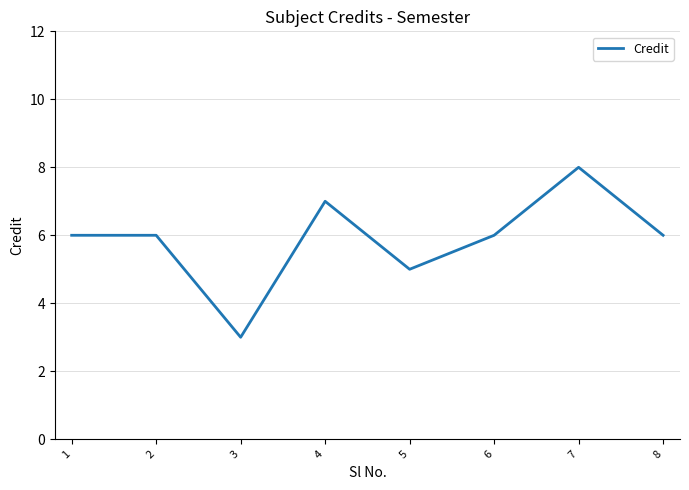

What is the greatest value displayed?

8